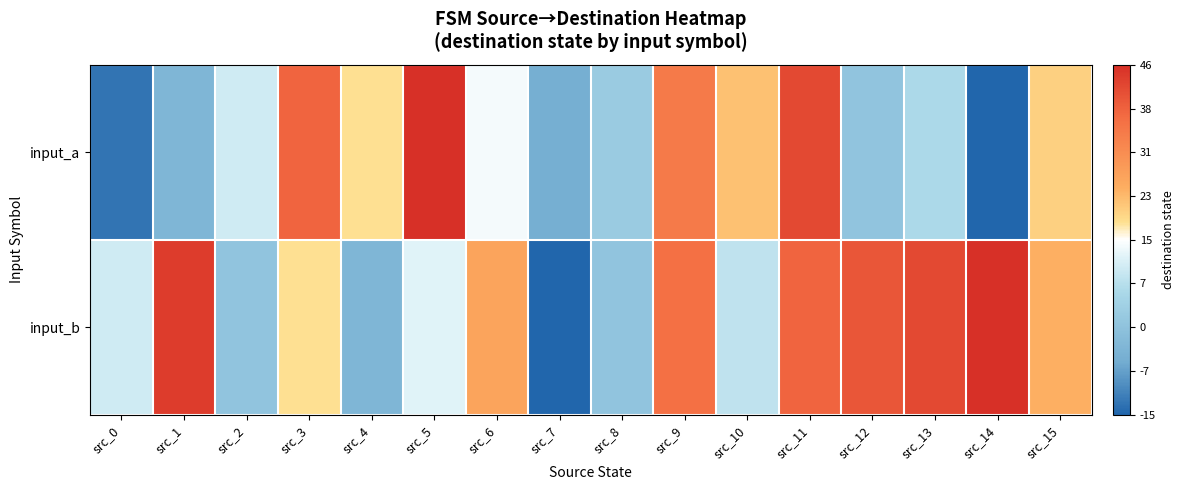

Rank the series at src_5 from lowest to highest value.

input_b, input_a